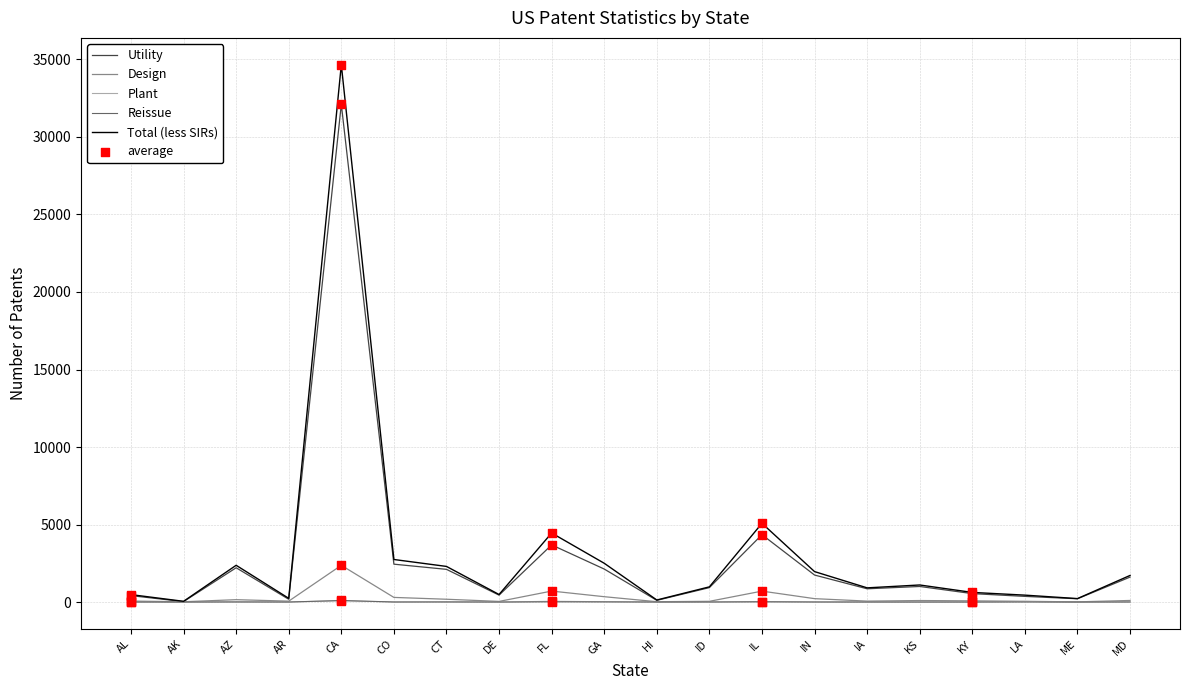

At how many categories does at least one series exceed 29219?

1